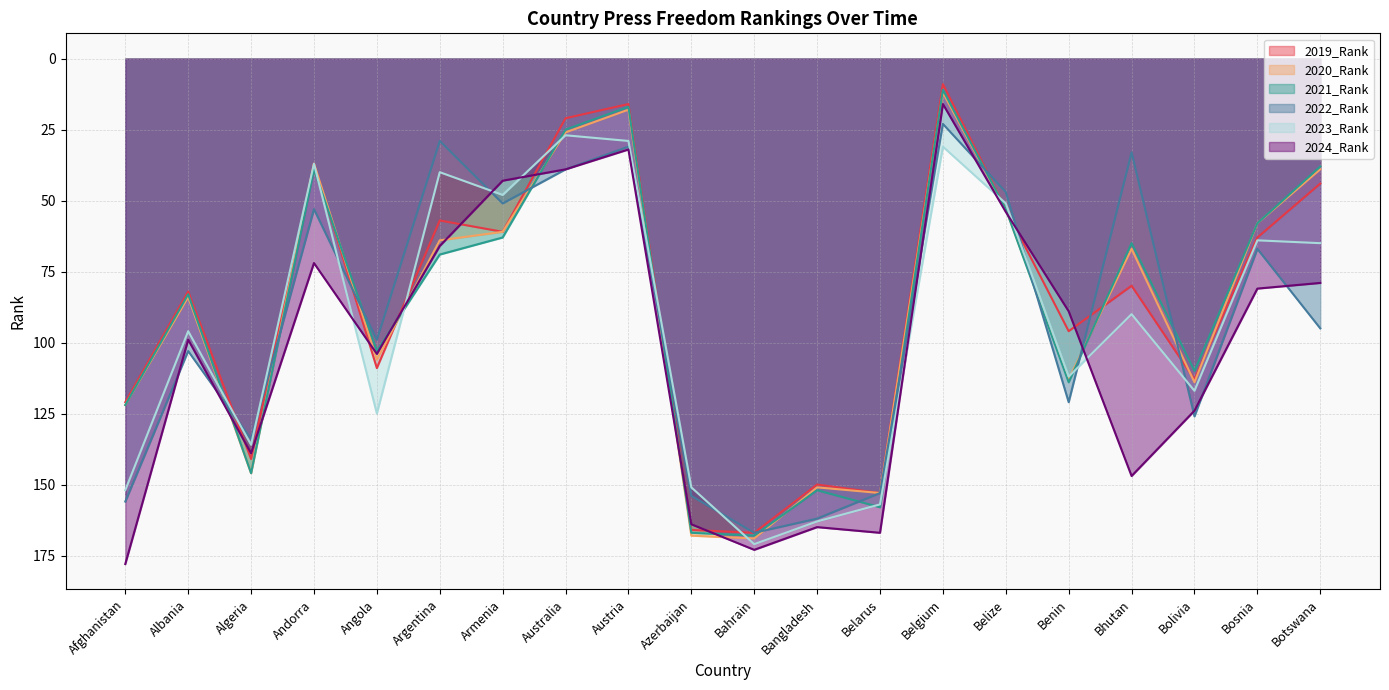

Is it true that 2023_Rank equals 76 at Bahrain?

False